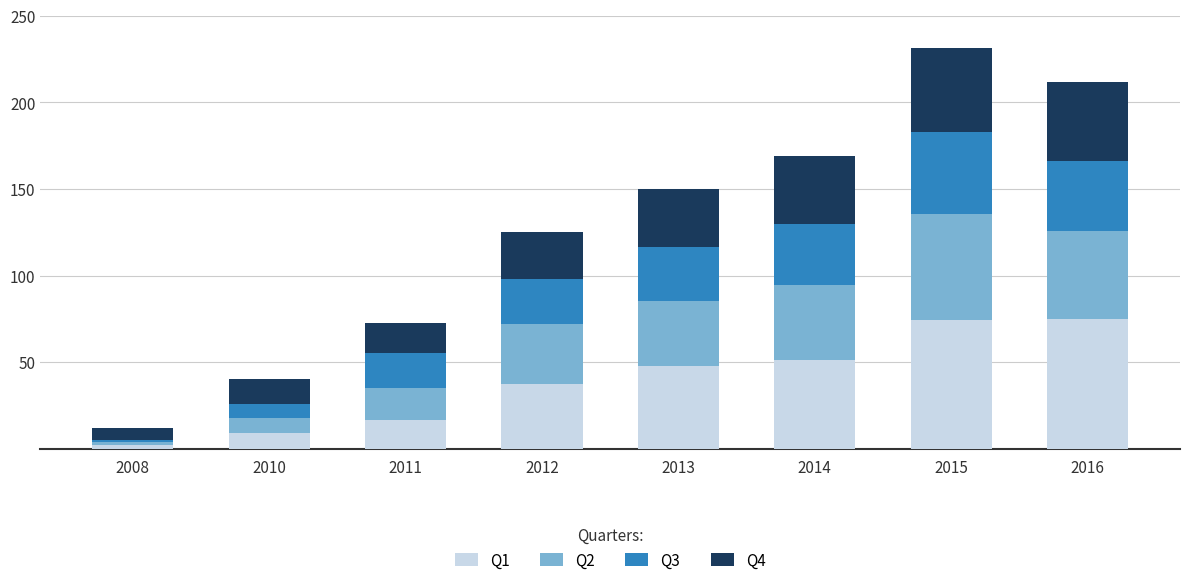

True or false: Q1 has a value of 8.7 at 2010.

True